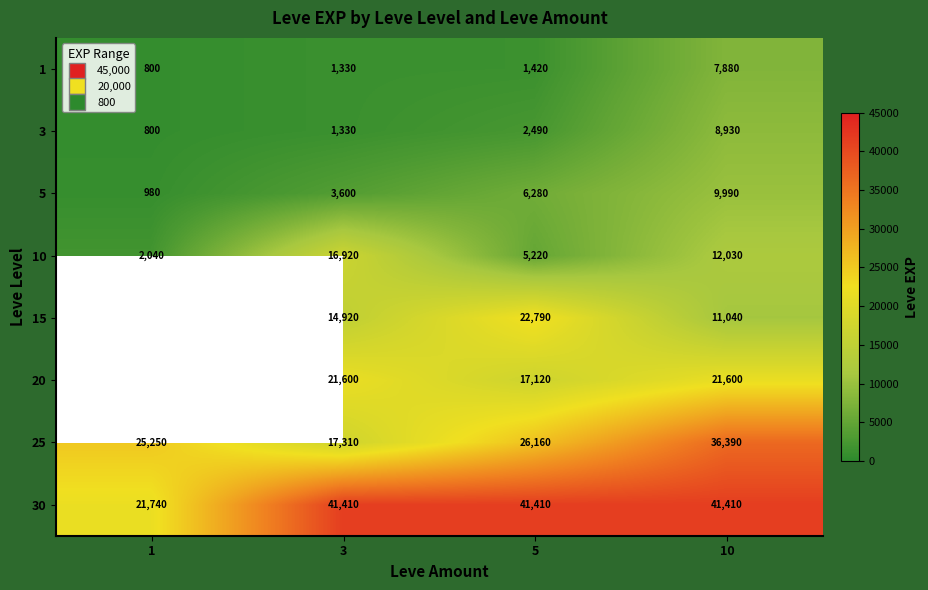

What is the minimum value shown in the chart?

800.0